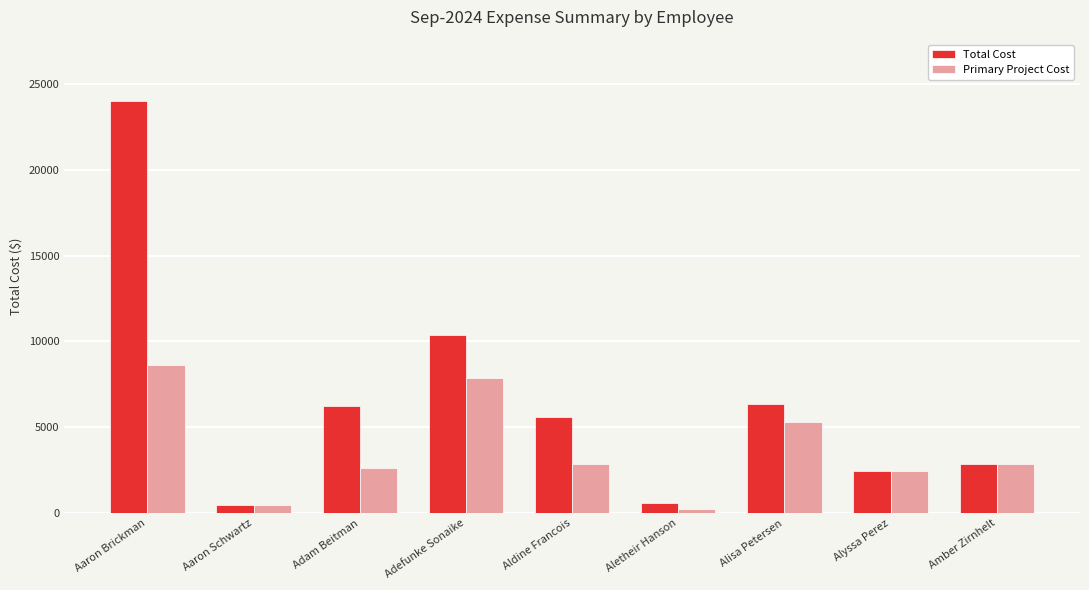

At which label is Primary Project Cost closest to 4440?

Alisa Petersen